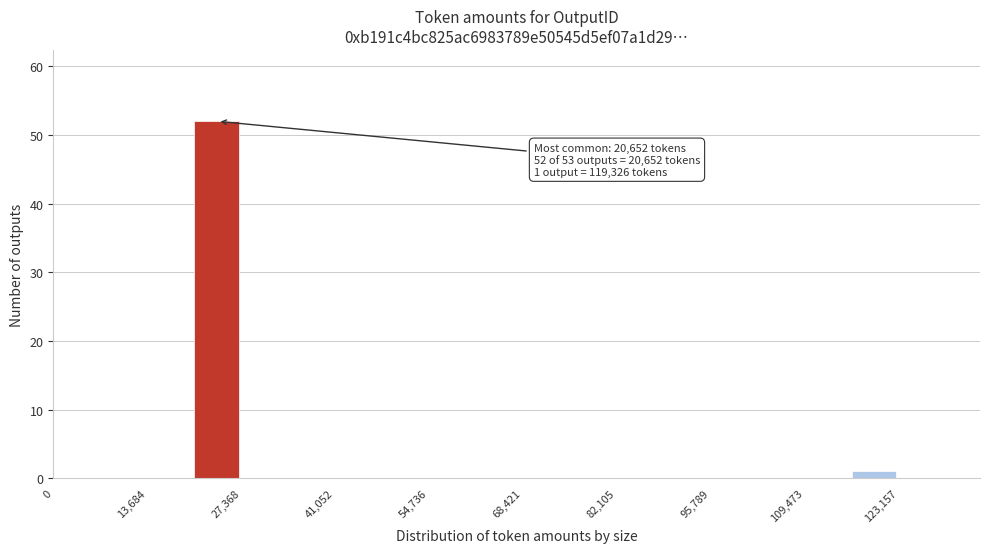

Around what value on the x-axis is the tallest bar? Give the approximate position of its centre, as read against the axis.

24000